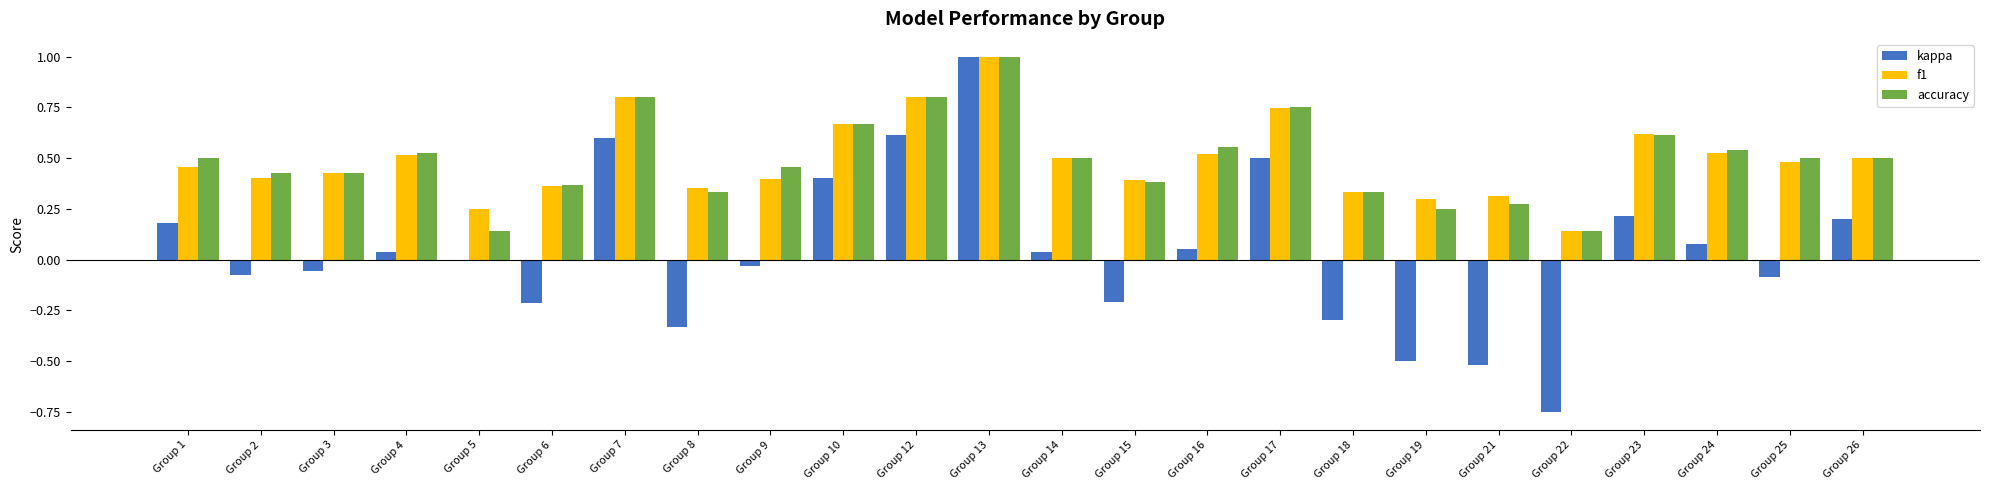

Which series changed the most between Group 1 and Group 7?

kappa